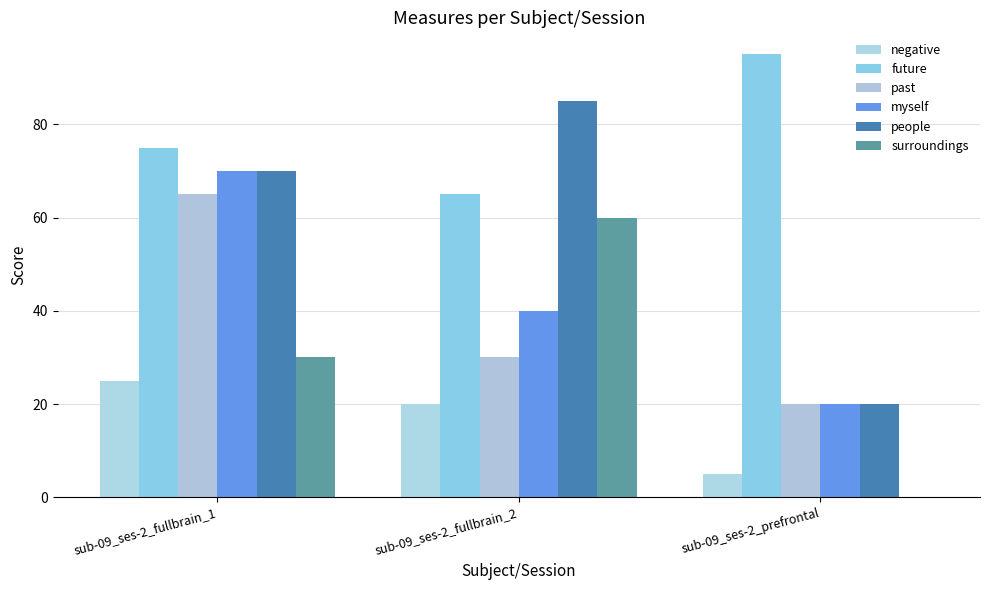

How many values in surroundings are above zero?

2